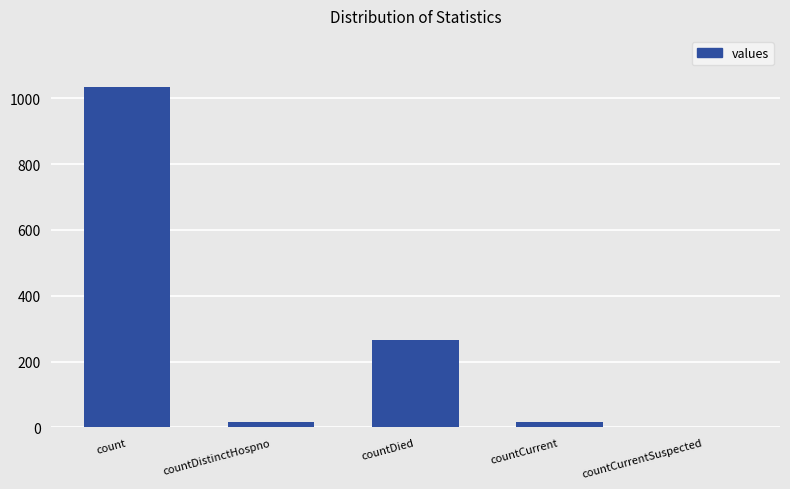

At which category does the chart reach its peak across all series?

count